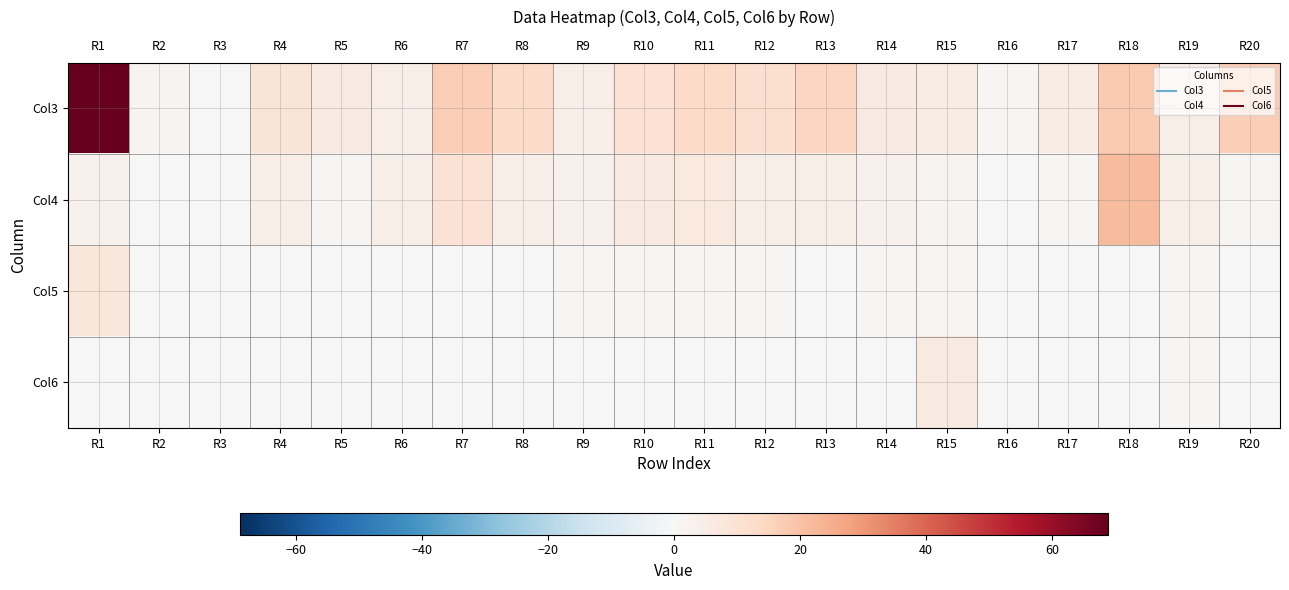

At which category does the chart reach its minimum across all series?

R3